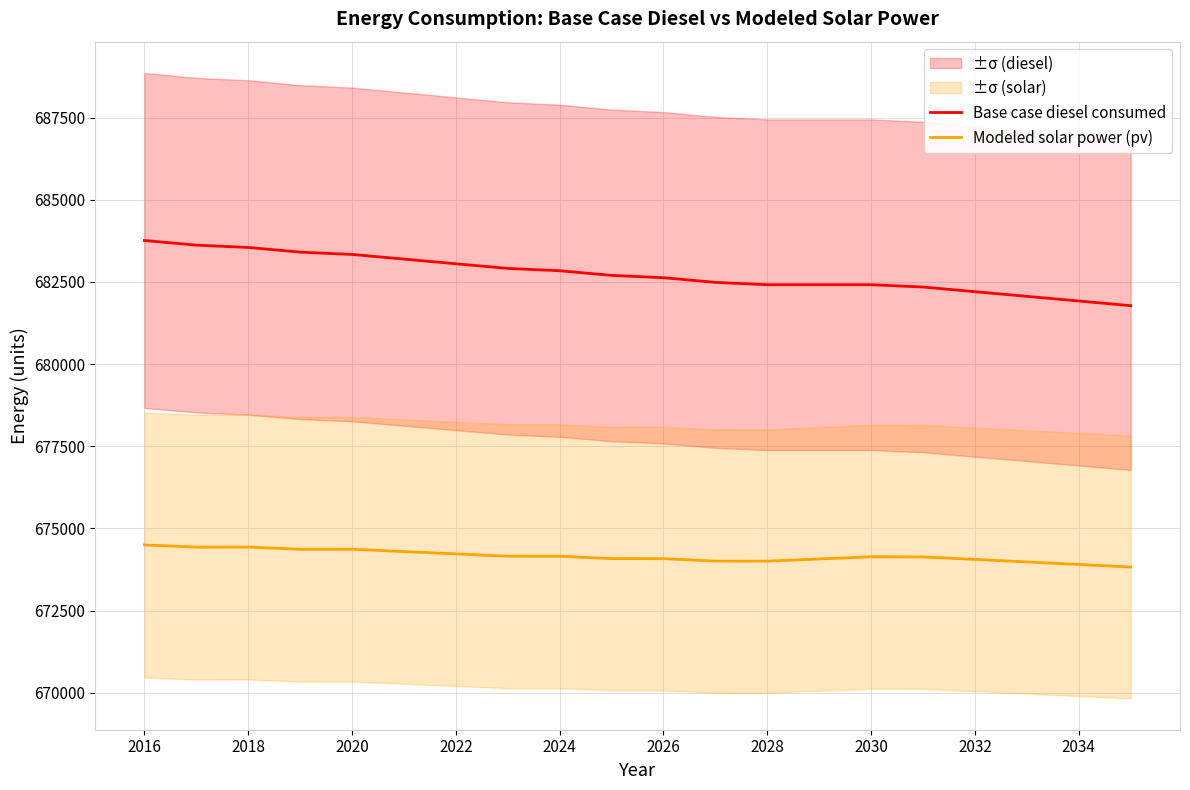

At which label does Modeled solar power (pv) reach its peak?

2016